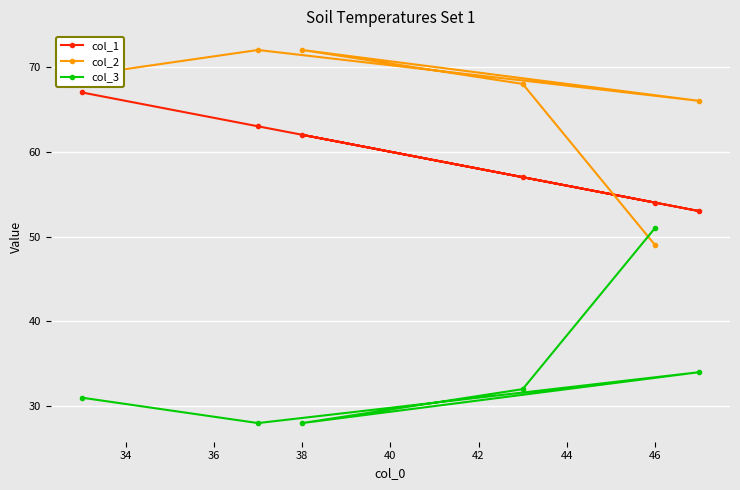

What is the maximum value shown in the chart?

72